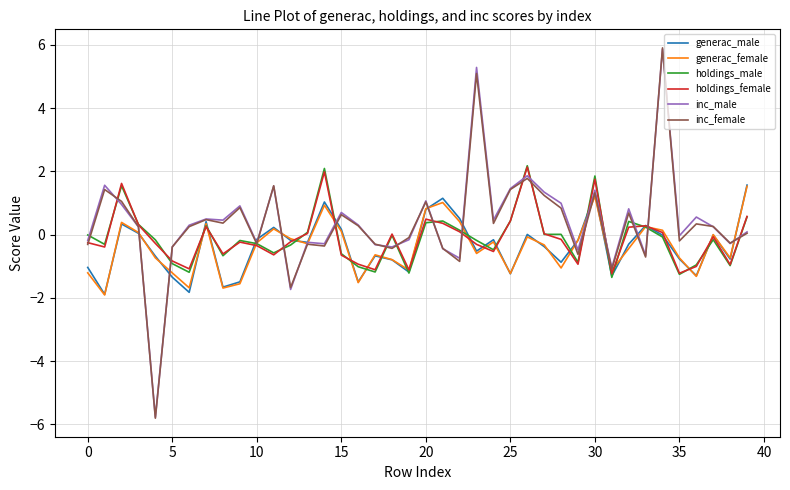

Which series has the largest range (max minus min)?

inc_female